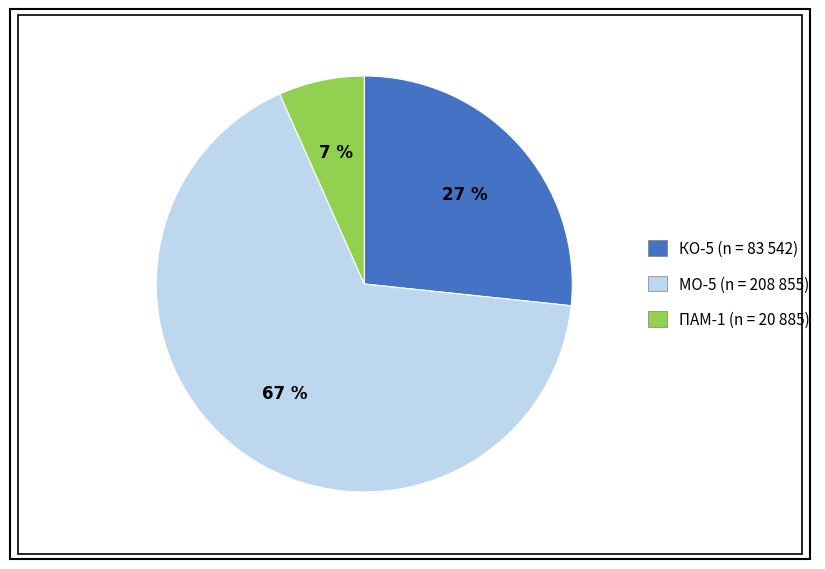

Is there a majority slice in this chart?

Yes